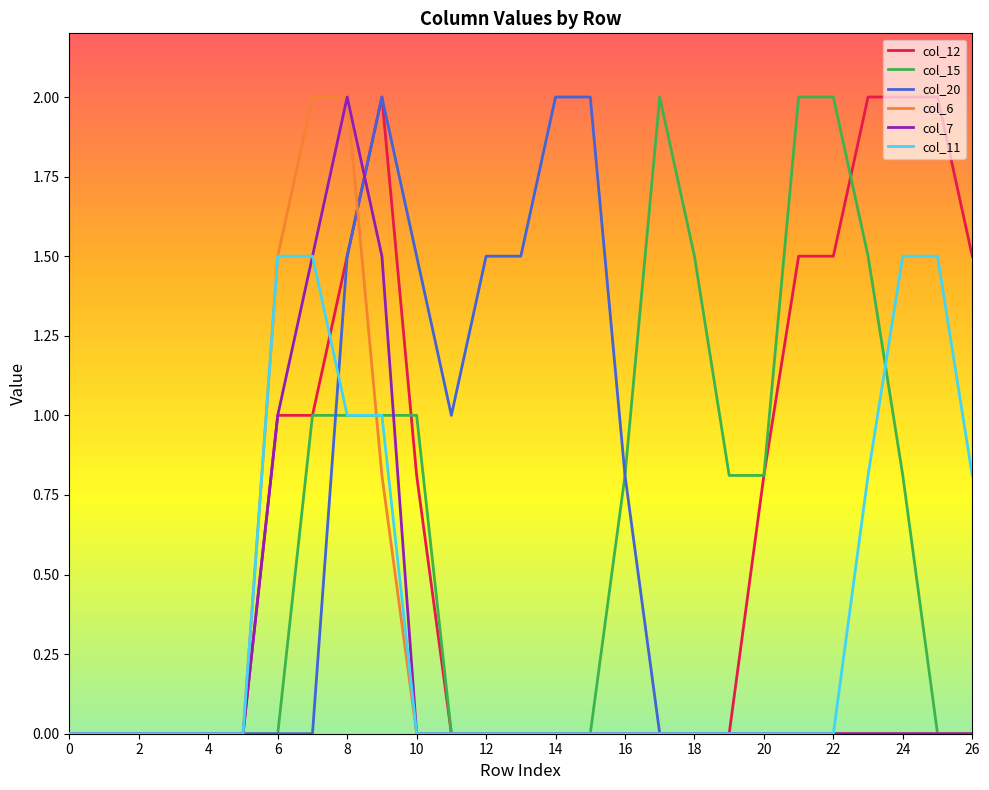

Does the chart have visible grid lines?

No